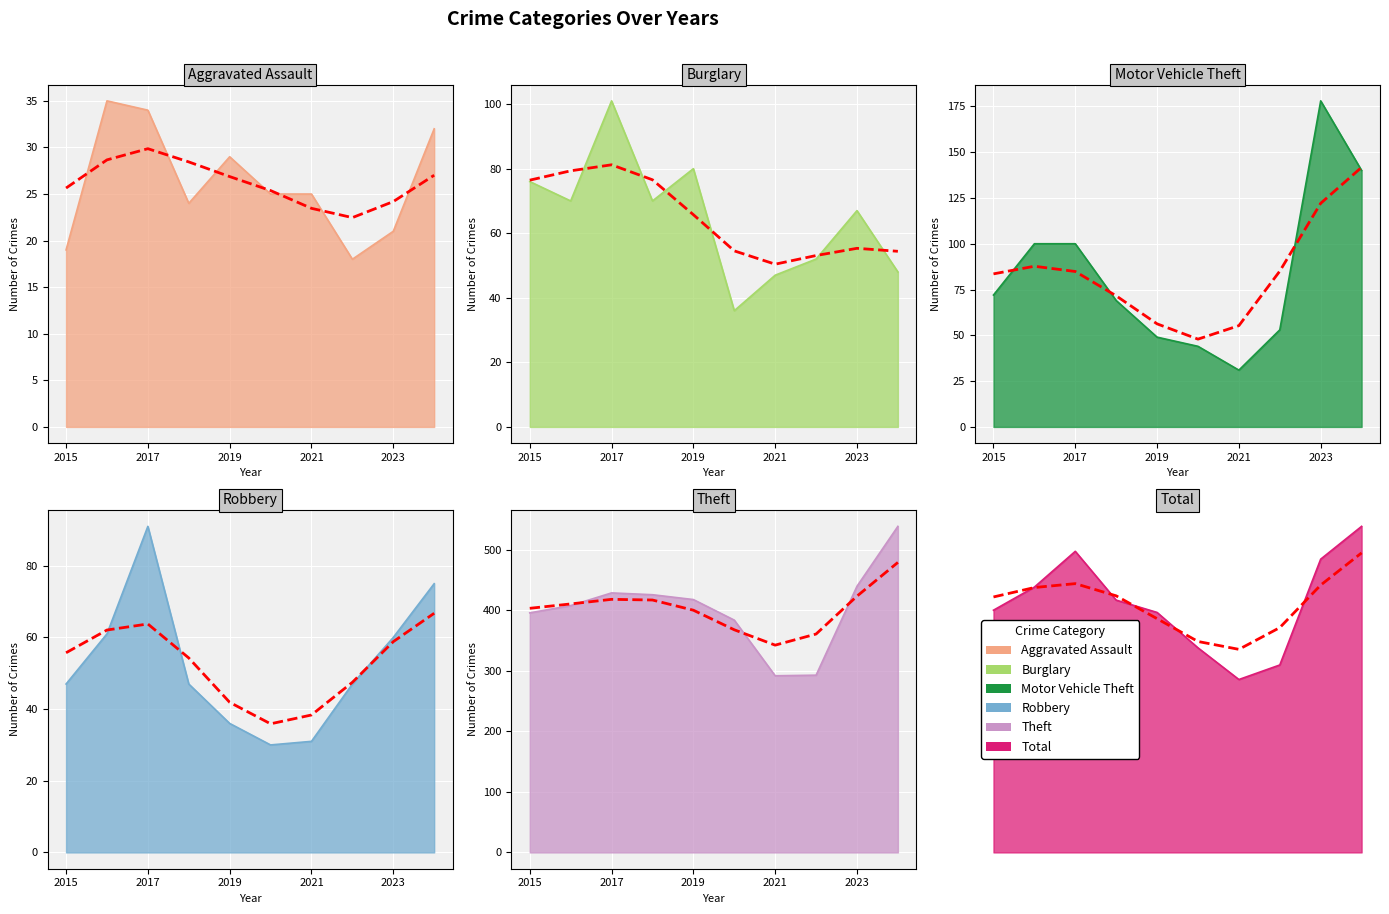

At which category is the sum across all series the highest?

2024